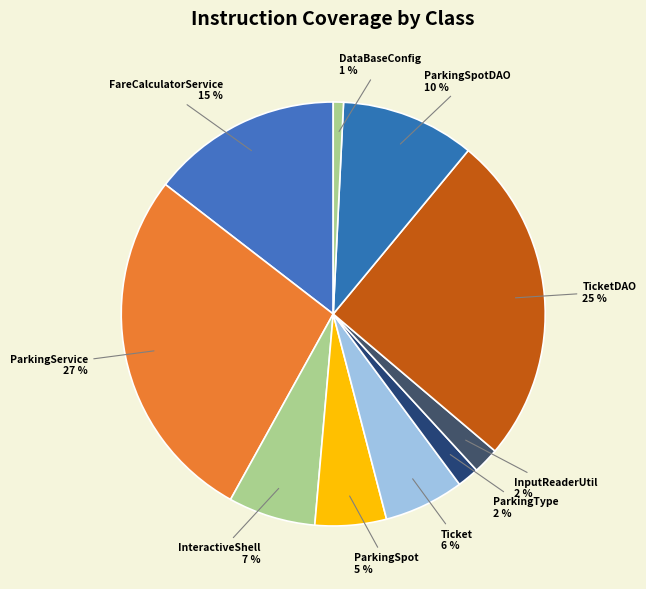

Between FareCalculatorService and DataBaseConfig, which is larger?

FareCalculatorService